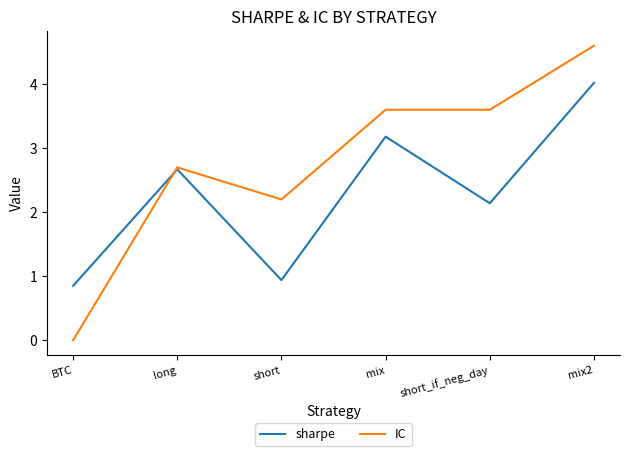

Where does the sharpe series first go above 2?

long